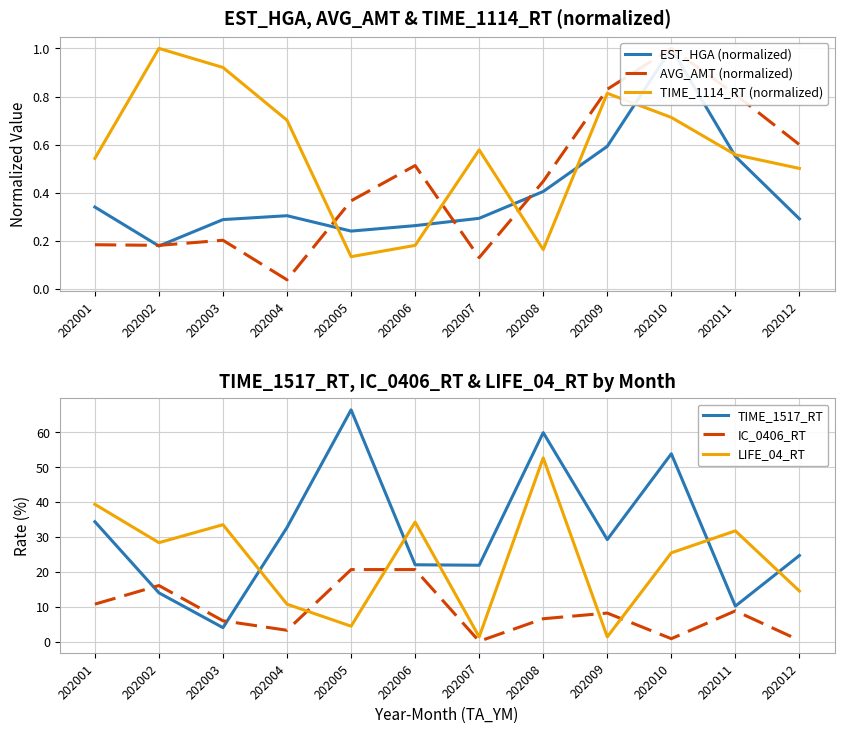

The IC_0406_RT series shows 5.8 at 202001. True or false?

False